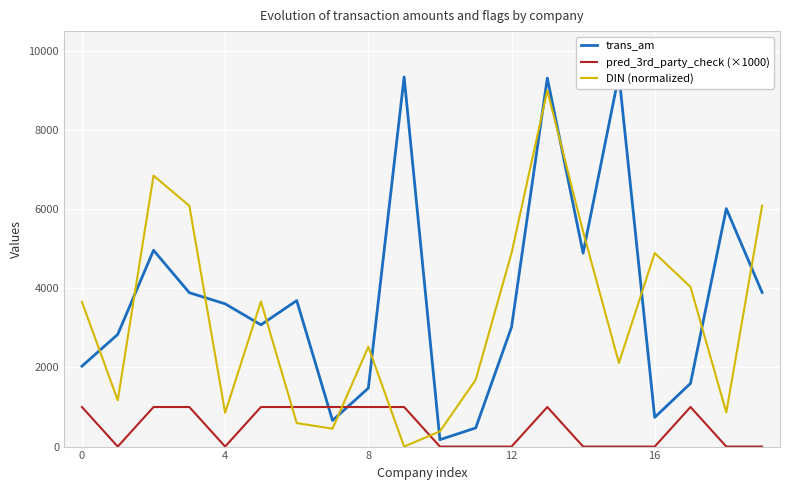

What is the difference between the second highest and second lowest values in the pred_3rd_party_check (×1000) series?

1000.0